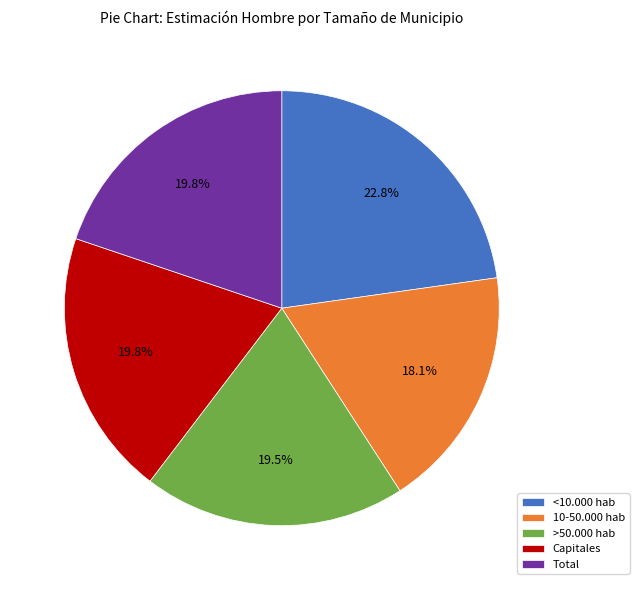

What is the smallest slice in the pie chart?

10-50.000 hab